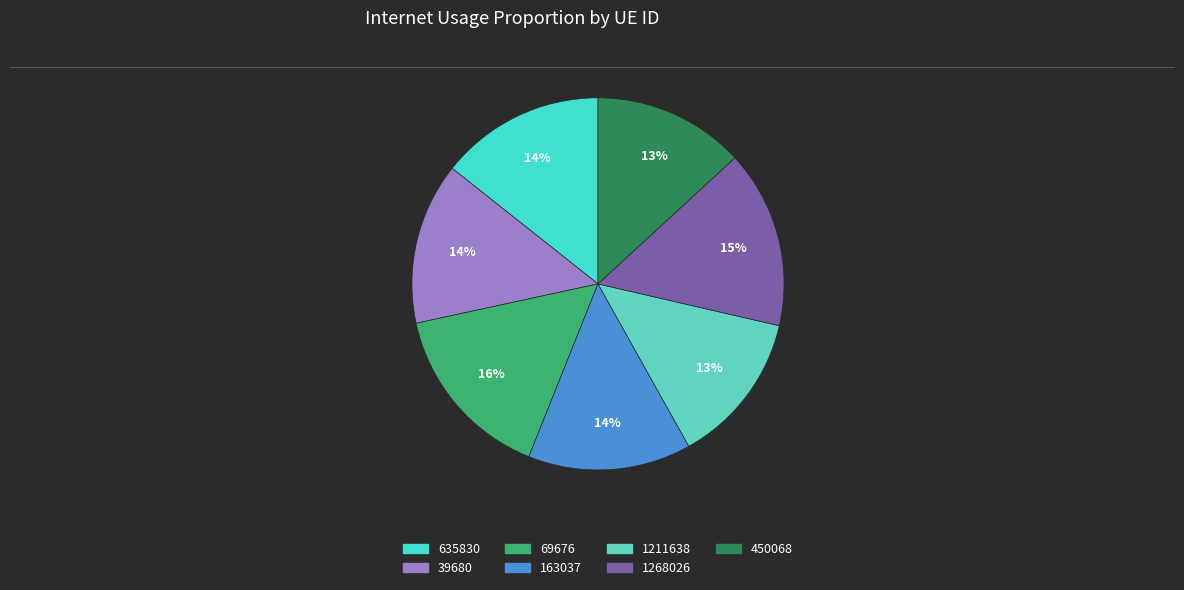

How many segments does this pie chart have?

7